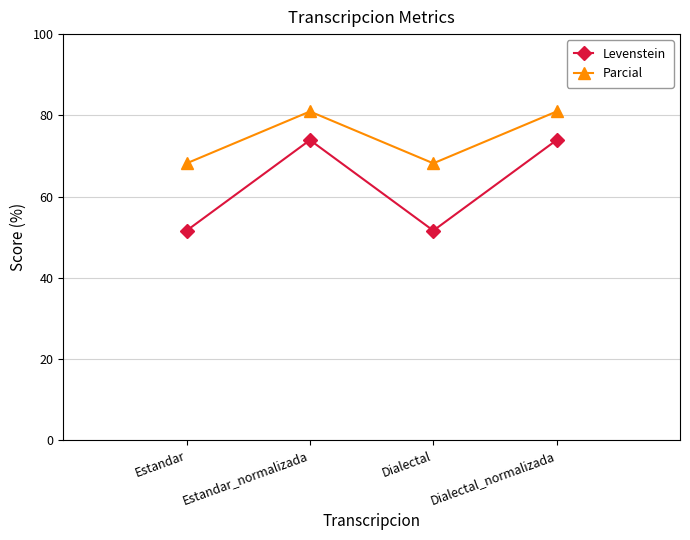

Reading right to left, transcribe all the data shown in this chart.

Levenstein: Dialectal_normalizada=73.9	Dialectal=51.6	Estandar_normalizada=73.9	Estandar=51.6
Parcial: Dialectal_normalizada=81.0	Dialectal=68.2	Estandar_normalizada=81.0	Estandar=68.2